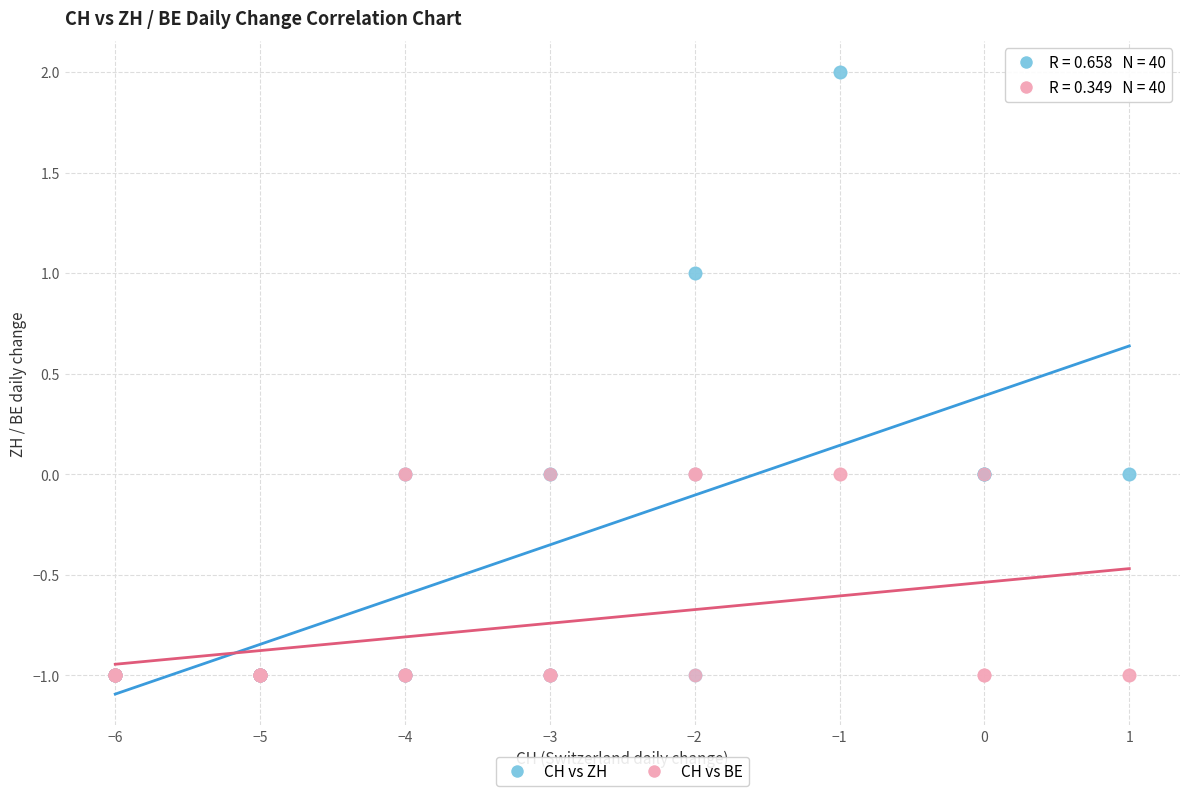

What are all the series names shown in the legend?

CH vs ZH, CH vs BE